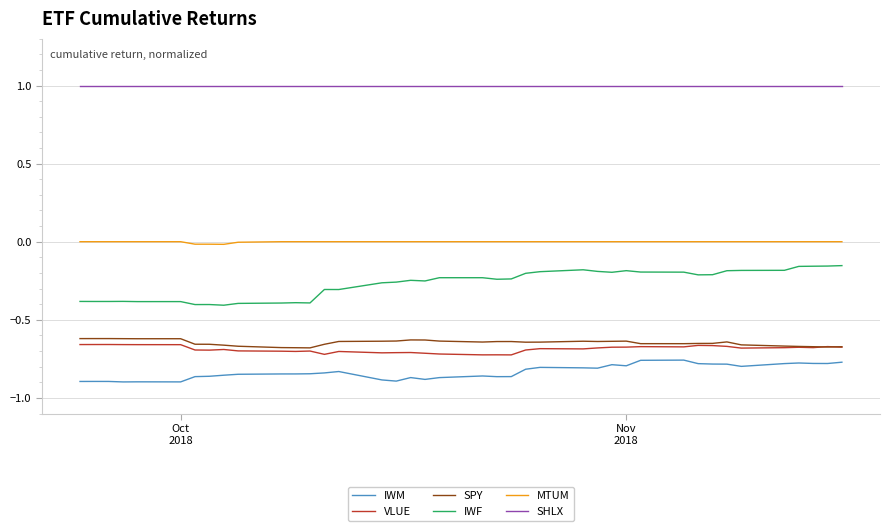

True or false: IWM and VLUE intersect in this chart.

False